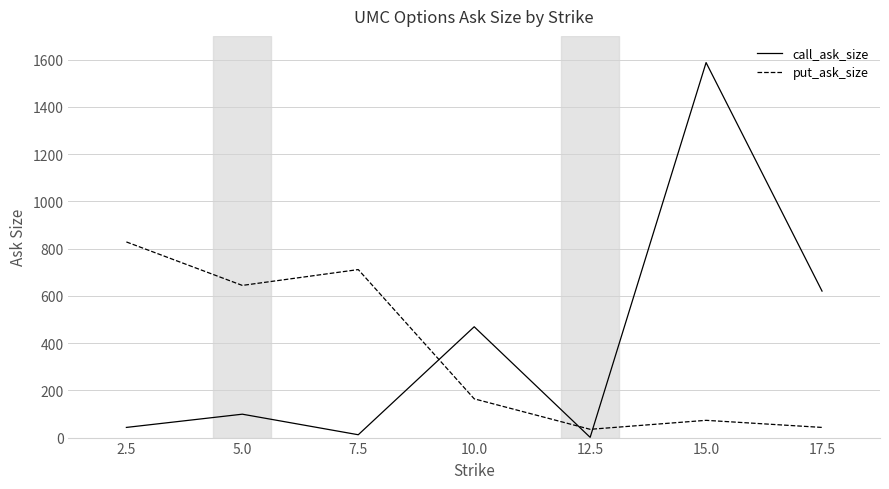

How many interior local valleys does the put_ask_size series have?

2